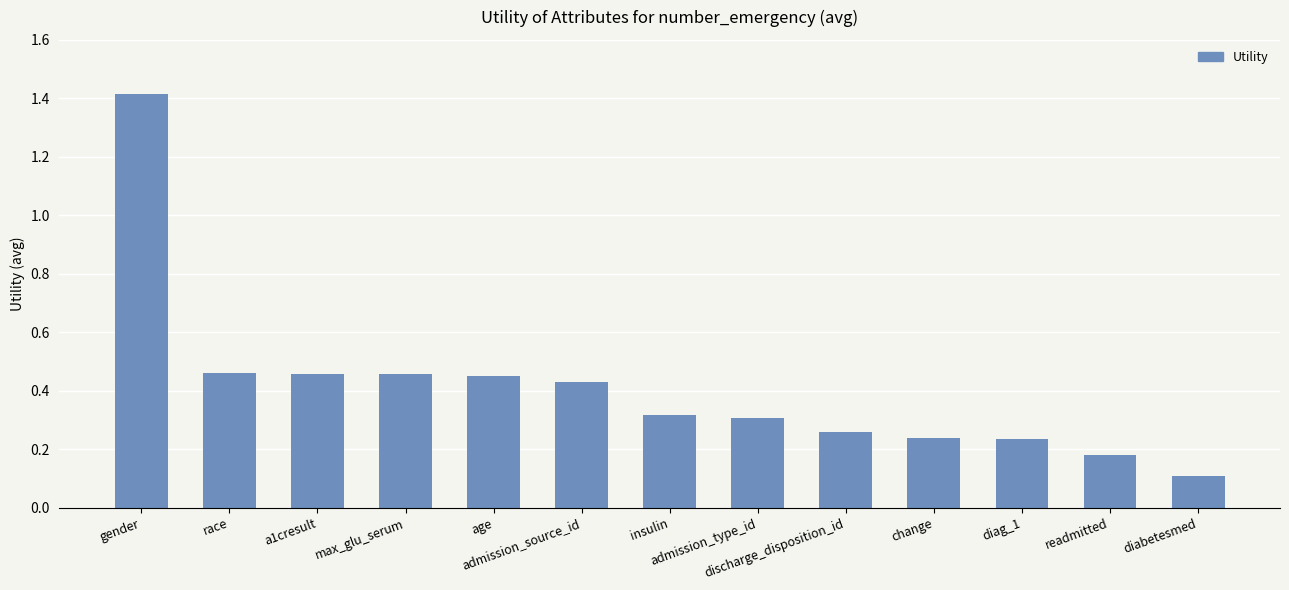

How many bars are there in total?

13